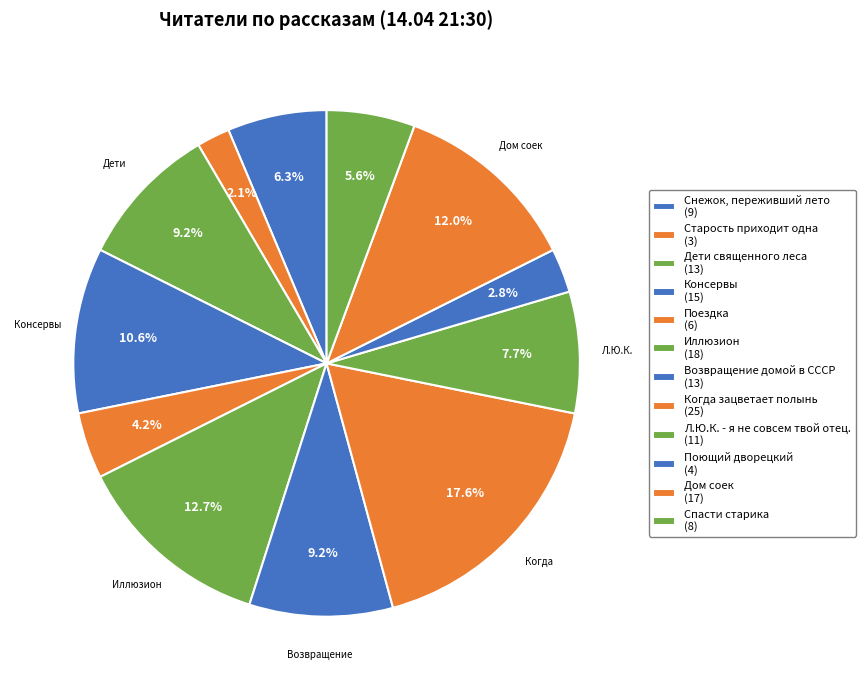

To the nearest percent, what is the average slice percentage?

8%